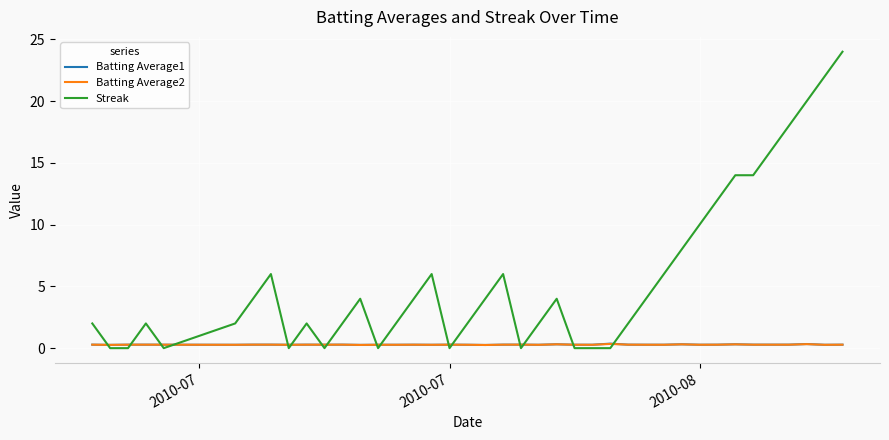

What is the difference between the maximum and minimum values in the Batting Average2 series?

0.1